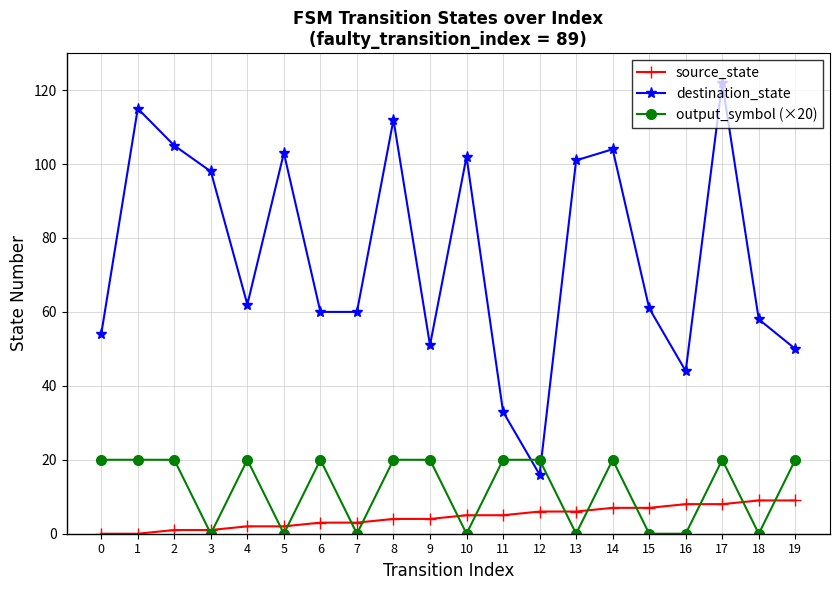

What is the sum of all source_state values?

90